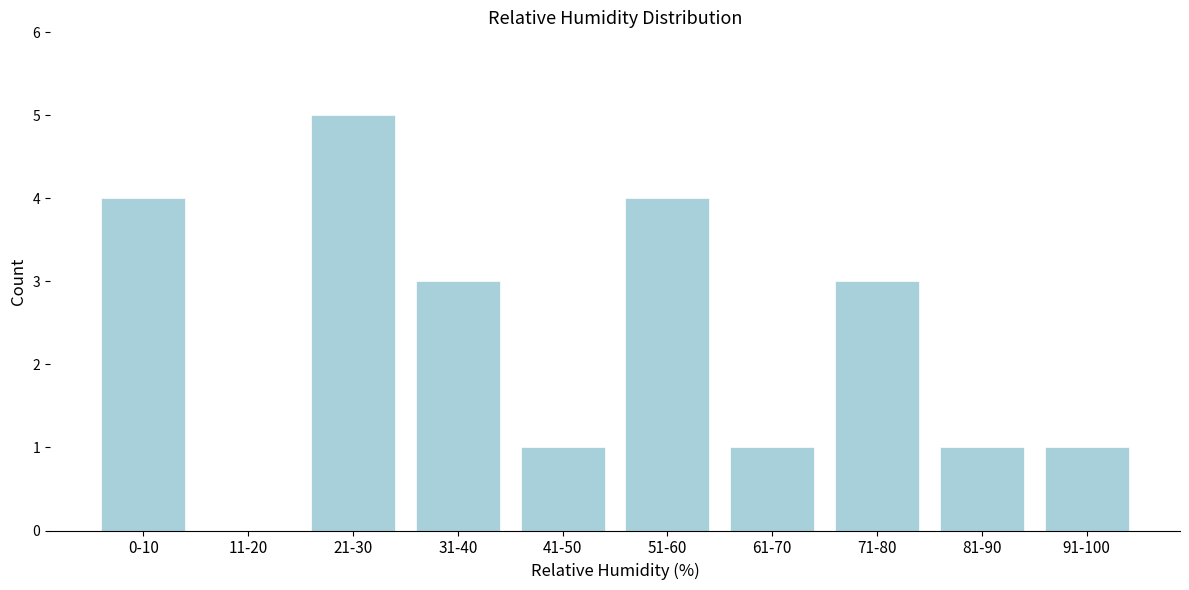

Reading right to left, extract all data points from this chart.

91-100=1	81-90=1	71-80=3	61-70=1	51-60=4	41-50=1	31-40=3	21-30=5	11-20=0	0-10=4